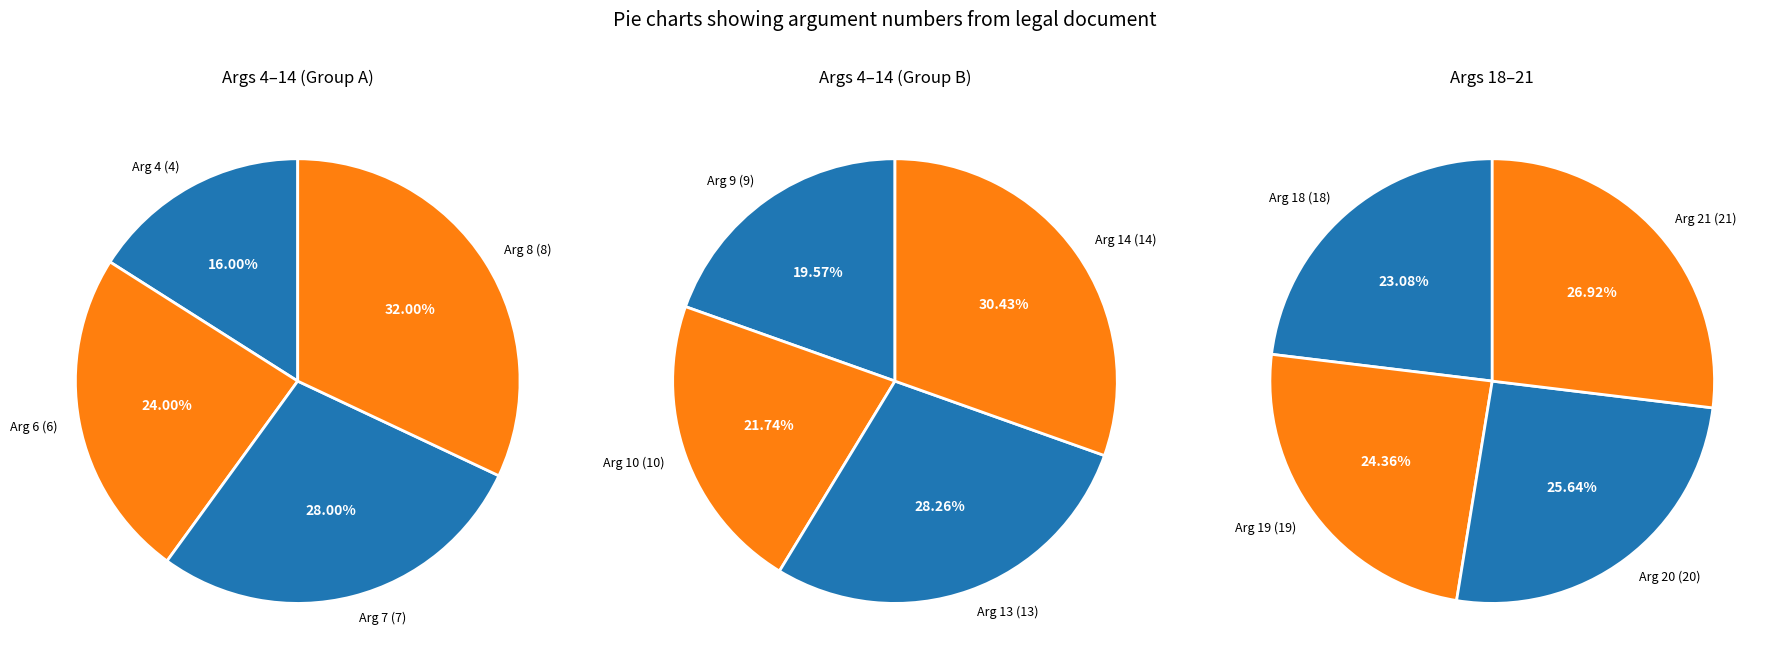

Does any single category account for the majority?

No